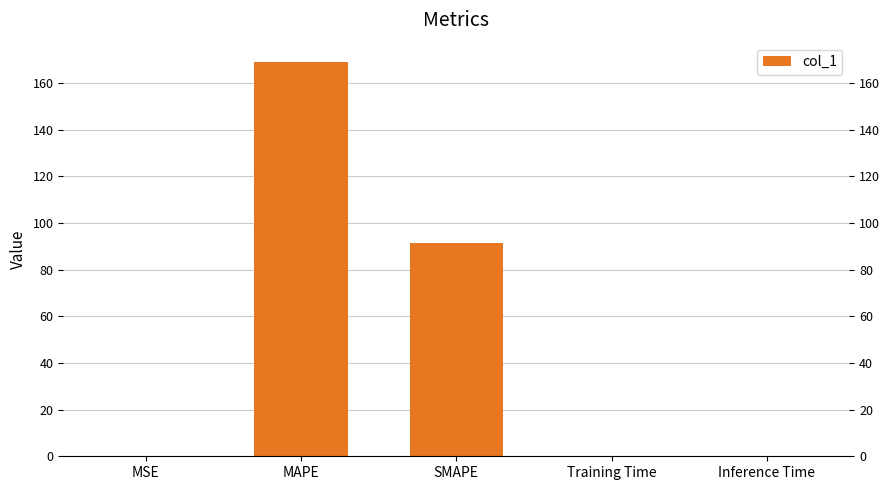

Approximately how many times larger is the value at MAPE compared to SMAPE?

1.8